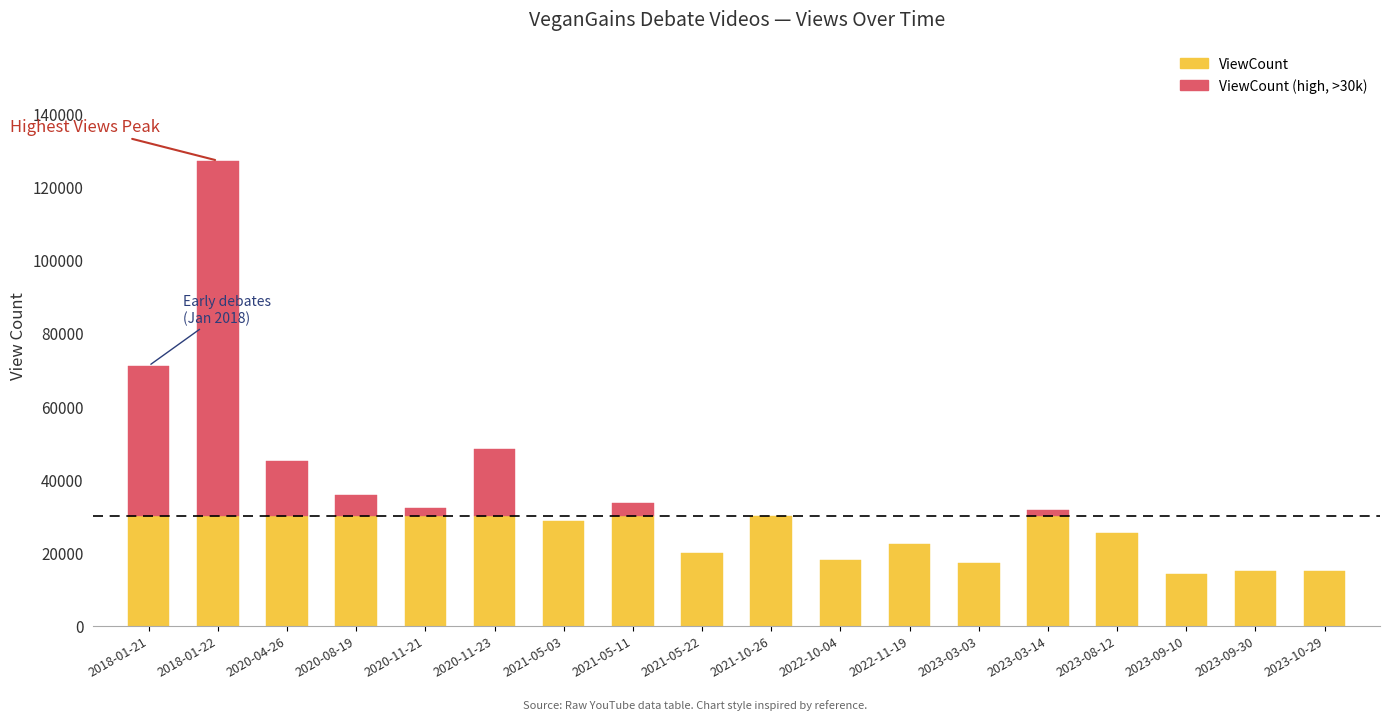

Which series has the largest range (max minus min)?

ViewCount